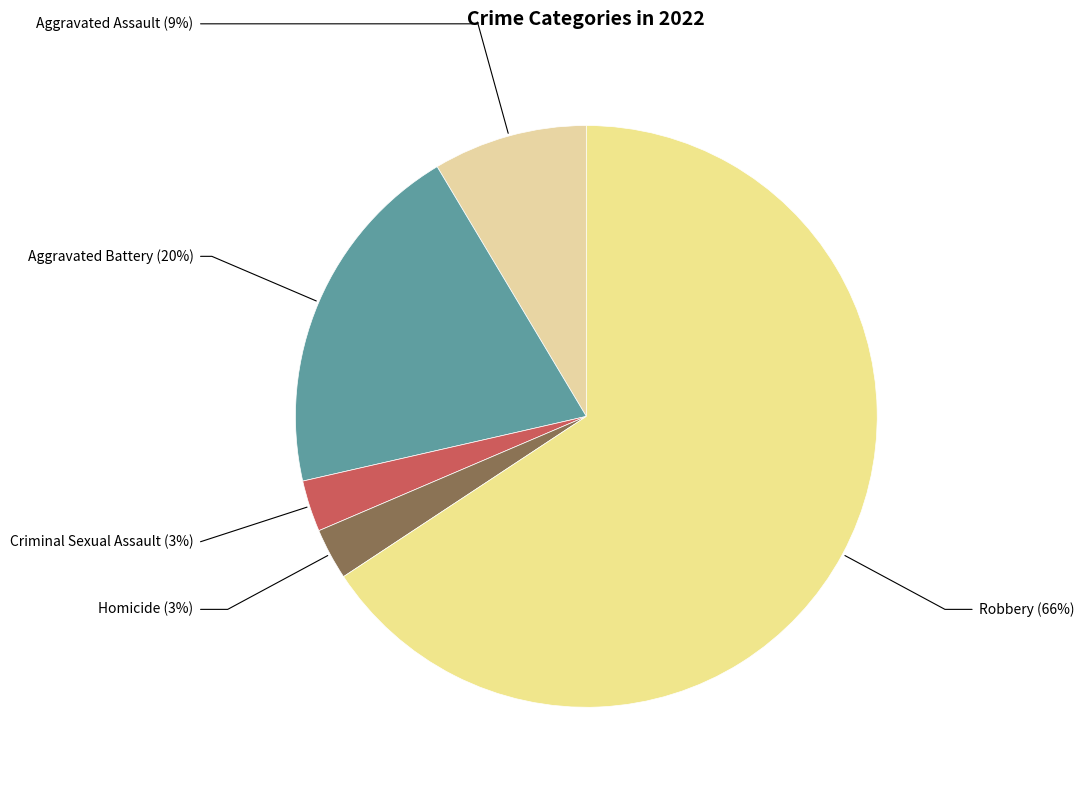

Count the number of slices in the pie.

5